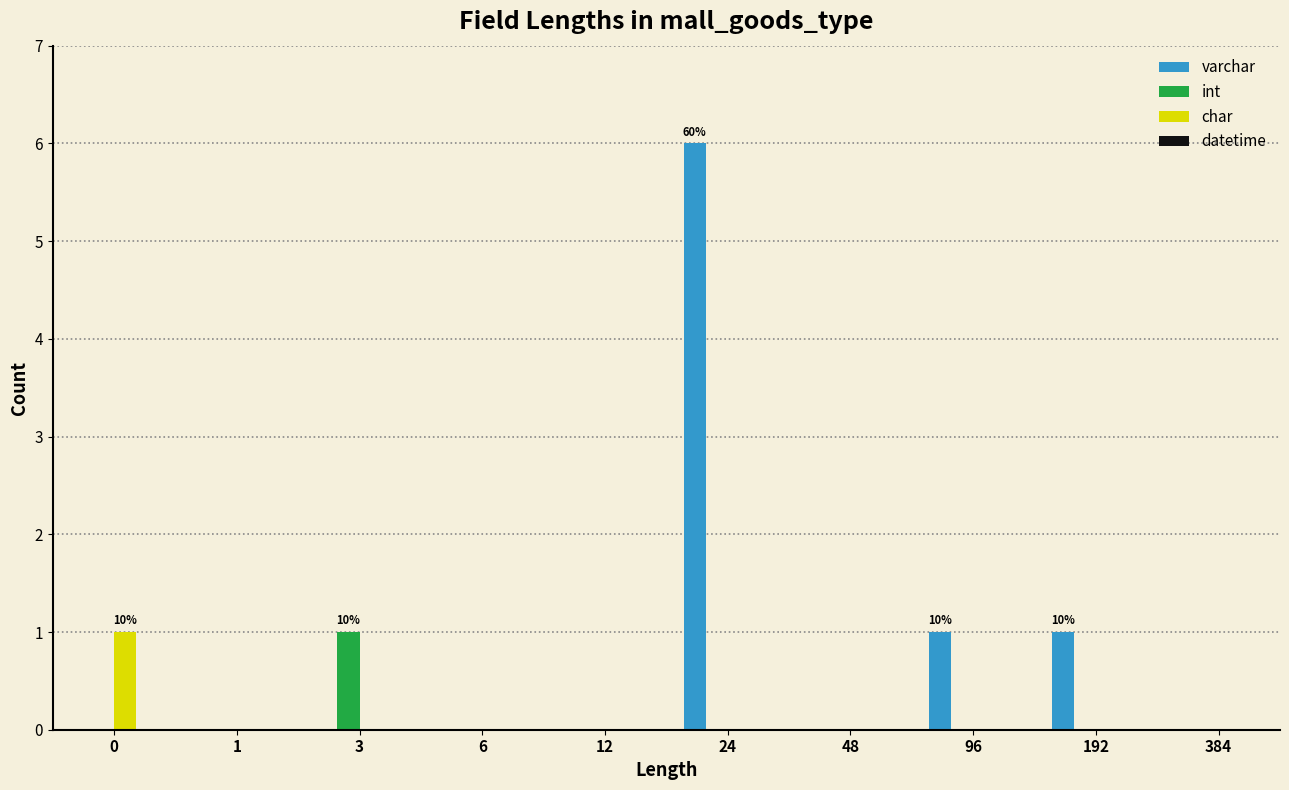

Reading right to left, extract all data points from this chart.

varchar: 384=0	192=1	96=1	48=0	24=6	12=0	6=0	3=0	1=0	0=0
int: 384=0	192=0	96=0	48=0	24=0	12=0	6=0	3=1	1=0	0=0
char: 384=0	192=0	96=0	48=0	24=0	12=0	6=0	3=0	1=0	0=1